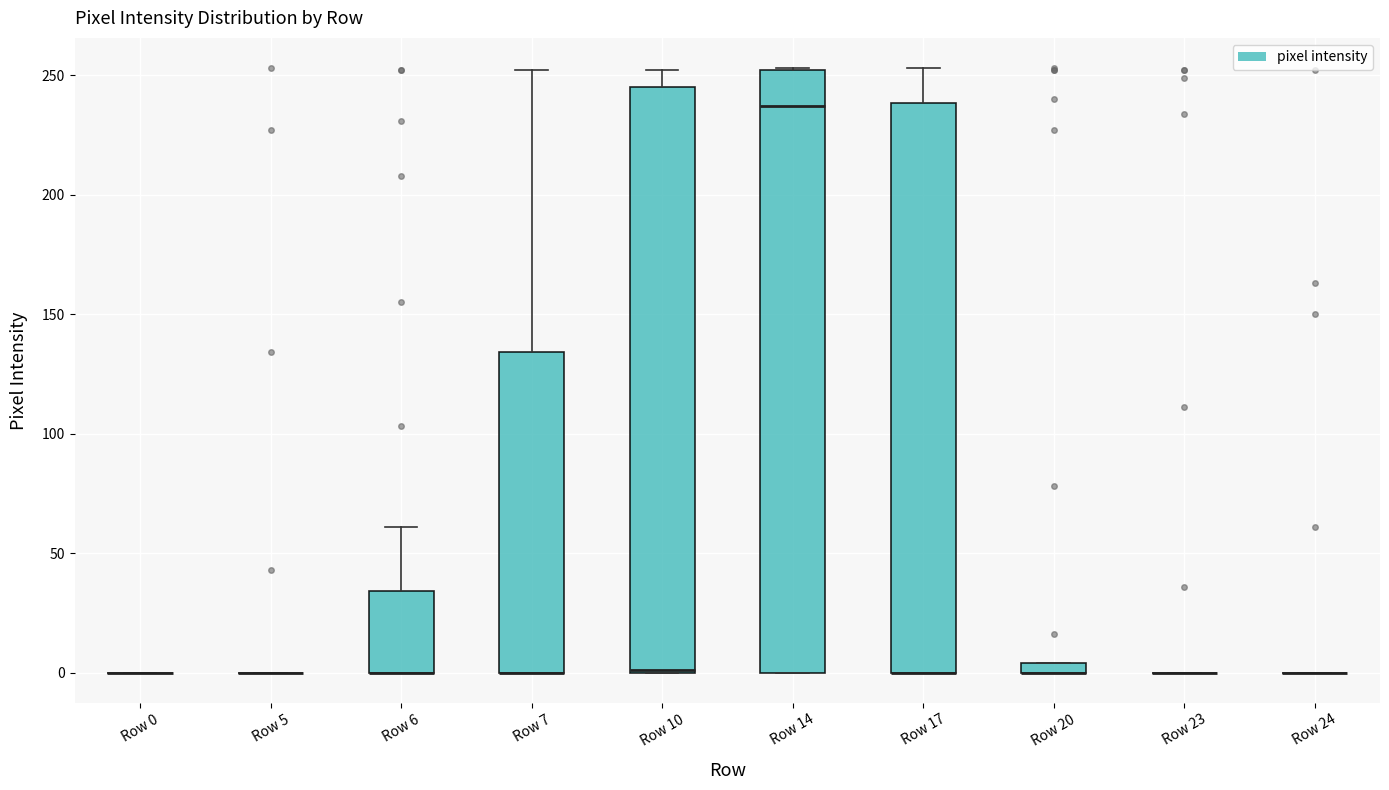

Which box is the tallest, from its lower edge to its upper edge?

Row 14